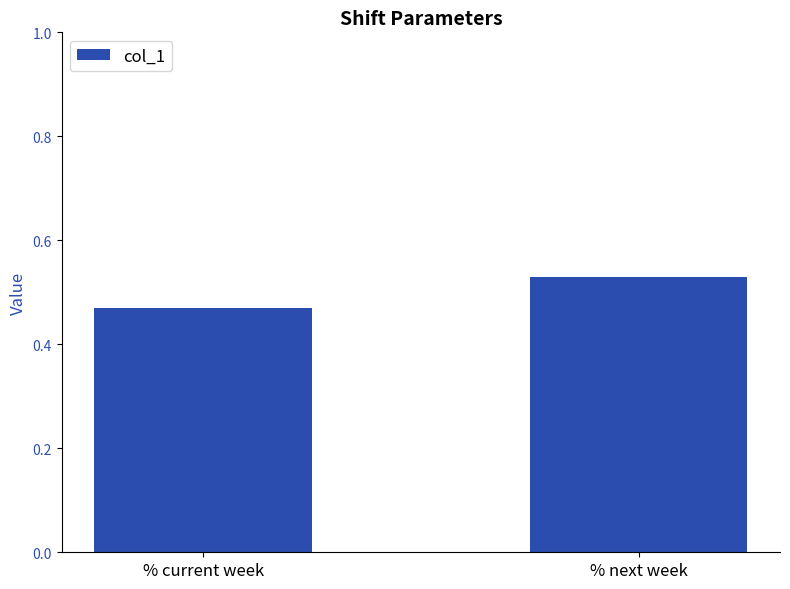

Which has a higher value, % next week or % current week?

% next week